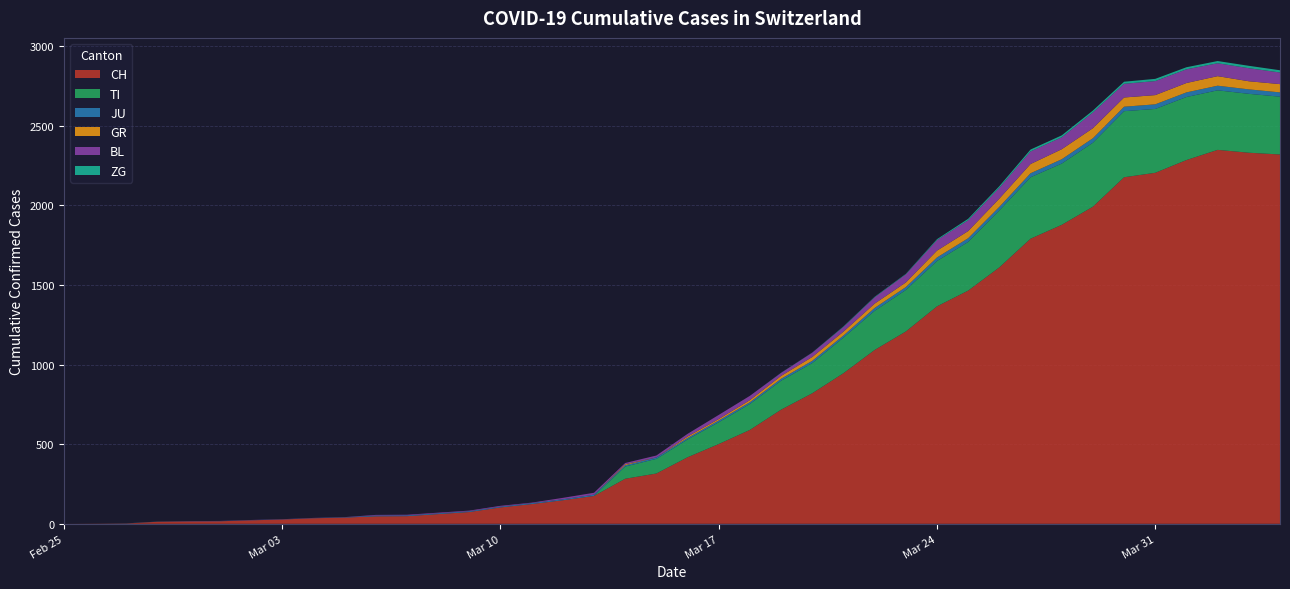

Reading left to right, extract all data points from this chart.

CH: 2020-02-25=0	2020-02-26=1	2020-02-27=2	2020-02-28=13	2020-02-29=15	2020-03-01=16	2020-03-02=22	2020-03-03=27	2020-03-04=35	2020-03-05=39	2020-03-06=47	2020-03-07=48	2020-03-08=61	2020-03-09=74	2020-03-10=103	2020-03-11=124	2020-03-12=148	2020-03-13=175	2020-03-14=283	2020-03-15=316	2020-03-16=418	2020-03-17=501	2020-03-18=590	2020-03-19=717	2020-03-20=820	2020-03-21=946	2020-03-22=1092	2020-03-23=1208	2020-03-24=1366	2020-03-25=1465	2020-03-26=1611	2020-03-27=1791	2020-03-28=1878	2020-03-29=1992	2020-03-30=2177	2020-03-31=2205	2020-04-01=2285	2020-04-02=2349	2020-04-03=2331	2020-04-04=2320
TI: 2020-02-25=0	2020-02-26=0	2020-02-27=0	2020-02-28=0	2020-02-29=0	2020-03-01=0	2020-03-02=0	2020-03-03=0	2020-03-04=0	2020-03-05=0	2020-03-06=0	2020-03-07=0	2020-03-08=0	2020-03-09=0	2020-03-10=0	2020-03-11=0	2020-03-12=0	2020-03-13=0	2020-03-14=77	2020-03-15=92	2020-03-16=112	2020-03-17=137	2020-03-18=163	2020-03-19=182	2020-03-20=190	2020-03-21=224	2020-03-22=246	2020-03-23=261	2020-03-24=285	2020-03-25=306	2020-03-26=358	2020-03-27=386	2020-03-28=385	2020-03-29=402	2020-03-30=415	2020-03-31=401	2020-04-01=396	2020-04-02=374	2020-04-03=370	2020-04-04=363
JU: 2020-02-25=0	2020-02-26=0	2020-02-27=1	2020-02-28=1	2020-02-29=1	2020-03-01=1	2020-03-02=1	2020-03-03=1	2020-03-04=1	2020-03-05=2	2020-03-06=5	2020-03-07=5	2020-03-08=5	2020-03-09=5	2020-03-10=5	2020-03-11=6	2020-03-12=6	2020-03-13=8	2020-03-14=8	2020-03-15=9	2020-03-16=9	2020-03-17=11	2020-03-18=11	2020-03-19=12	2020-03-20=14	2020-03-21=13	2020-03-22=18	2020-03-23=18	2020-03-24=22	2020-03-25=23	2020-03-26=22	2020-03-27=25	2020-03-28=27	2020-03-29=28	2020-03-30=28	2020-03-31=29	2020-04-01=29	2020-04-02=29	2020-04-03=28	2020-04-04=27
GR: 2020-02-25=0	2020-02-26=0	2020-02-27=0	2020-02-28=0	2020-02-29=0	2020-03-01=0	2020-03-02=0	2020-03-03=0	2020-03-04=0	2020-03-05=0	2020-03-06=0	2020-03-07=0	2020-03-08=0	2020-03-09=0	2020-03-10=0	2020-03-11=0	2020-03-12=0	2020-03-13=0	2020-03-14=6	2020-03-15=0	2020-03-16=9	2020-03-17=9	2020-03-18=13	2020-03-19=18	2020-03-20=24	2020-03-21=24	2020-03-22=27	2020-03-23=29	2020-03-24=43	2020-03-25=45	2020-03-26=52	2020-03-27=58	2020-03-28=63	2020-03-29=63	2020-03-30=58	2020-03-31=58	2020-04-01=59	2020-04-02=60	2020-04-03=51	2020-04-04=52
BL: 2020-02-25=0	2020-02-26=0	2020-02-27=0	2020-02-28=0	2020-02-29=1	2020-03-01=1	2020-03-02=1	2020-03-03=1	2020-03-04=1	2020-03-05=1	2020-03-06=4	2020-03-07=4	2020-03-08=4	2020-03-09=4	2020-03-10=5	2020-03-11=3	2020-03-12=9	2020-03-13=12	2020-03-14=8	2020-03-15=12	2020-03-16=17	2020-03-17=26	2020-03-18=27	2020-03-19=19	2020-03-20=27	2020-03-21=30	2020-03-22=40	2020-03-23=51	2020-03-24=66	2020-03-25=68	2020-03-26=68	2020-03-27=79	2020-03-28=75	2020-03-29=99	2020-03-30=86	2020-03-31=88	2020-04-01=86	2020-04-02=81	2020-04-03=82	2020-04-04=73
ZG: 2020-02-25=0	2020-02-26=0	2020-02-27=0	2020-02-28=0	2020-02-29=0	2020-03-01=0	2020-03-02=0	2020-03-03=0	2020-03-04=0	2020-03-05=0	2020-03-06=0	2020-03-07=0	2020-03-08=0	2020-03-09=0	2020-03-10=0	2020-03-11=0	2020-03-12=0	2020-03-13=0	2020-03-14=0	2020-03-15=0	2020-03-16=0	2020-03-17=0	2020-03-18=0	2020-03-19=1	2020-03-20=1	2020-03-21=3	2020-03-22=3	2020-03-23=3	2020-03-24=6	2020-03-25=9	2020-03-26=10	2020-03-27=12	2020-03-28=12	2020-03-29=12	2020-03-30=13	2020-03-31=14	2020-04-01=13	2020-04-02=14	2020-04-03=15	2020-04-04=14